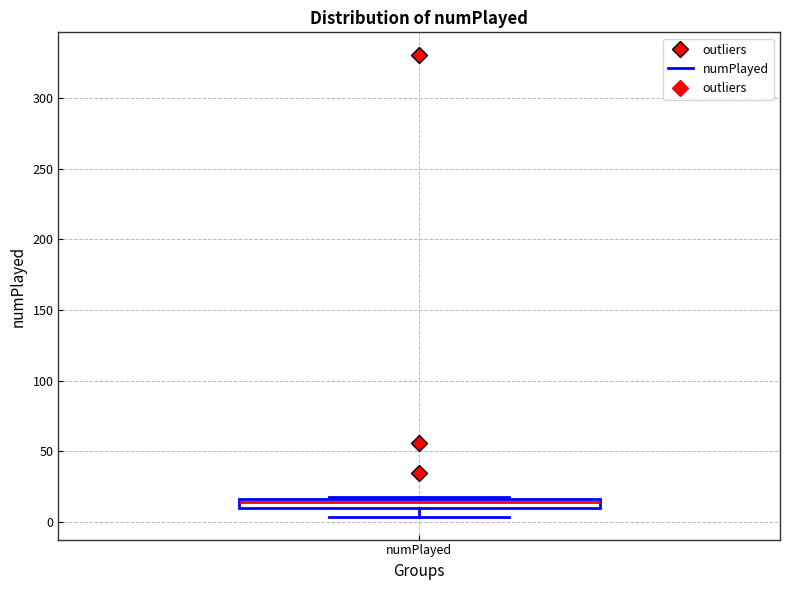

Where is the upper edge of the box for numPlayed on the y-axis? The values are not printed on the chart, so give them approximately, as read against the axis.

15